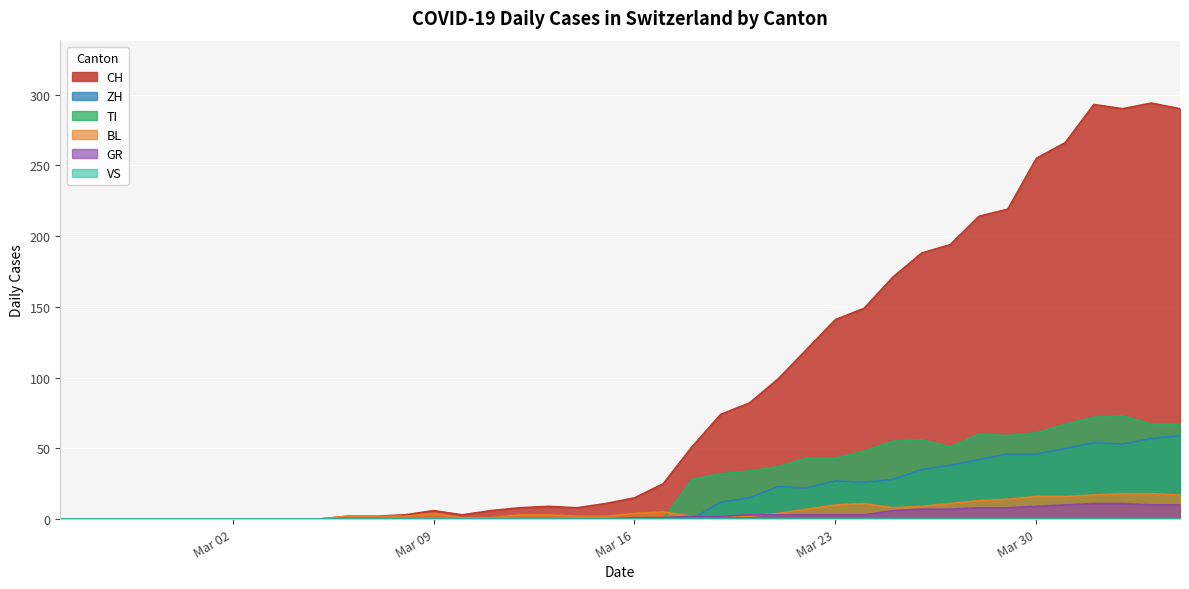

What is the total value across all series at 2020-03-11?

7